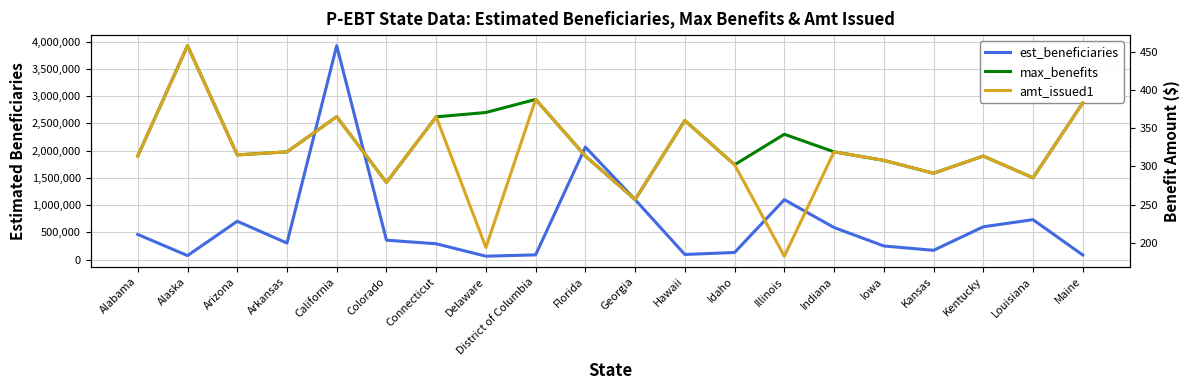

What is the approximate value of est_beneficiaries at District of Columbia?

86415.0